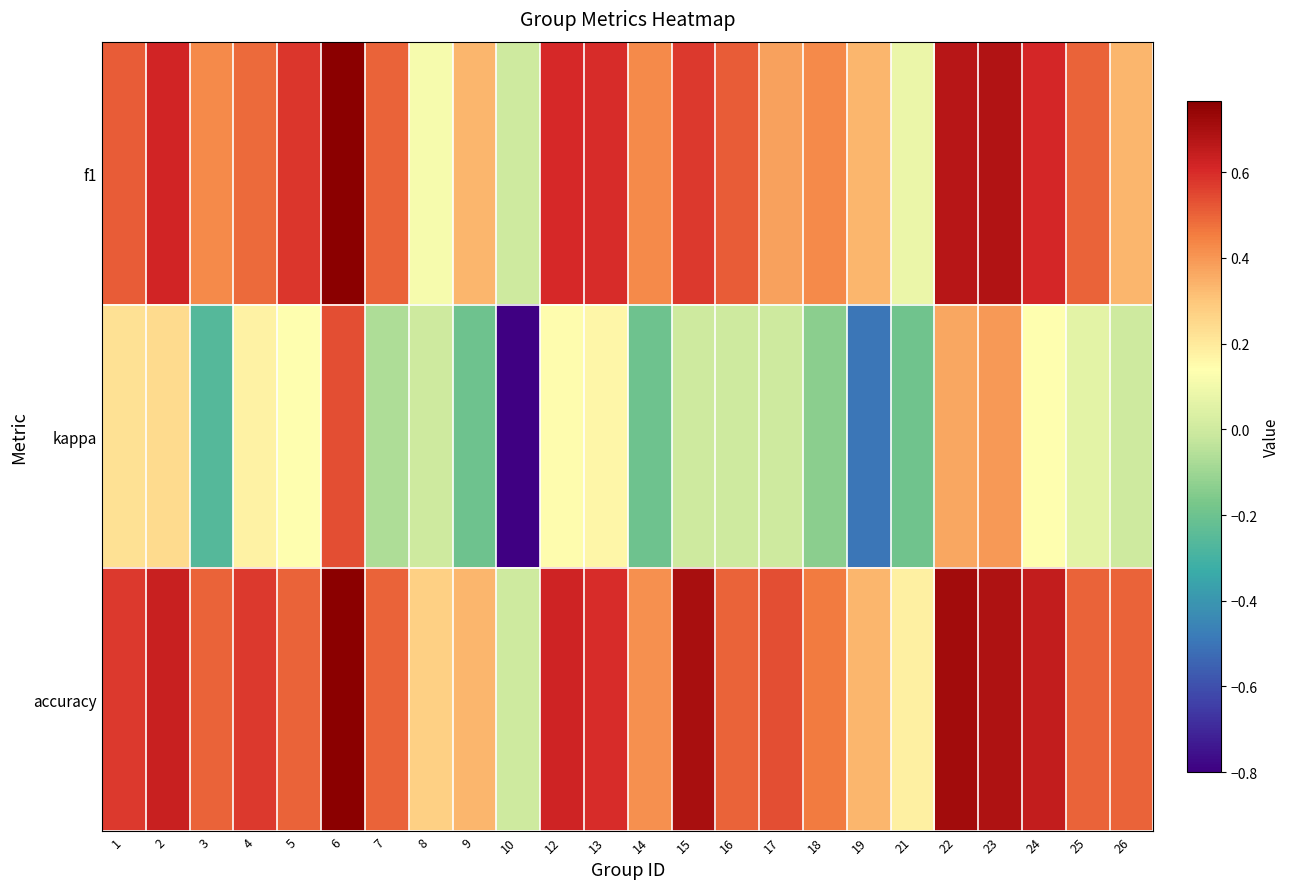

How many data points does each series have?

24